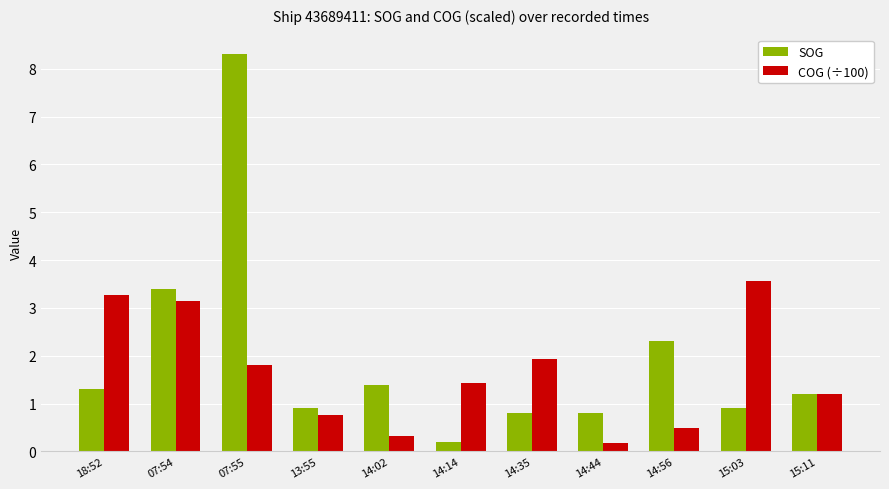

Does the chart contain any negative values?

No